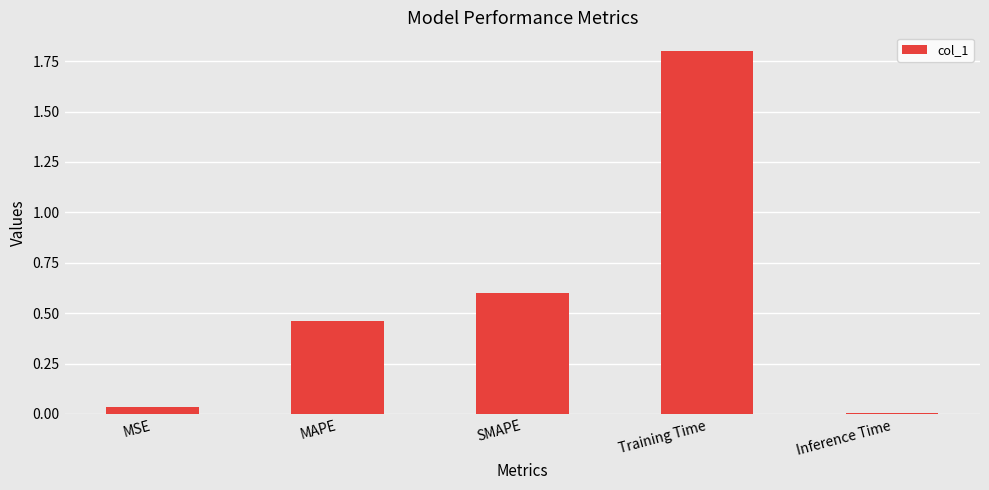

What is the label of the 2nd bar from the right?

Training Time